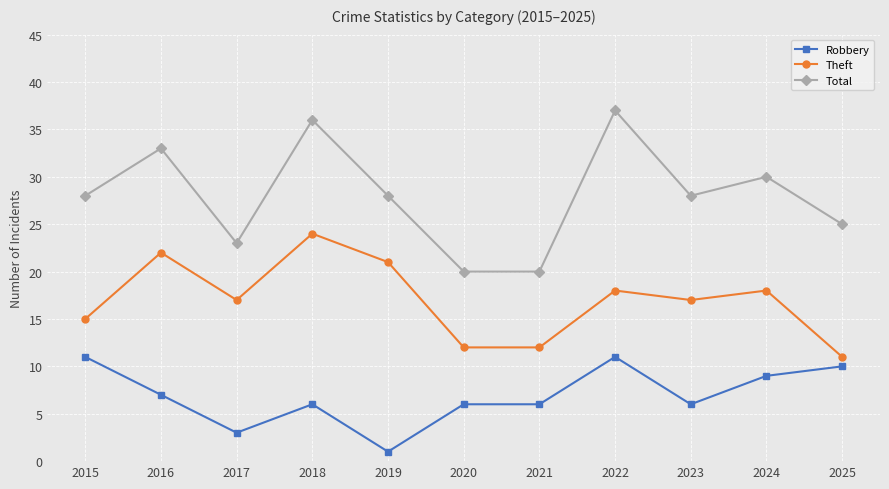

Read the Theft value at 2016, to the nearest 5.

20